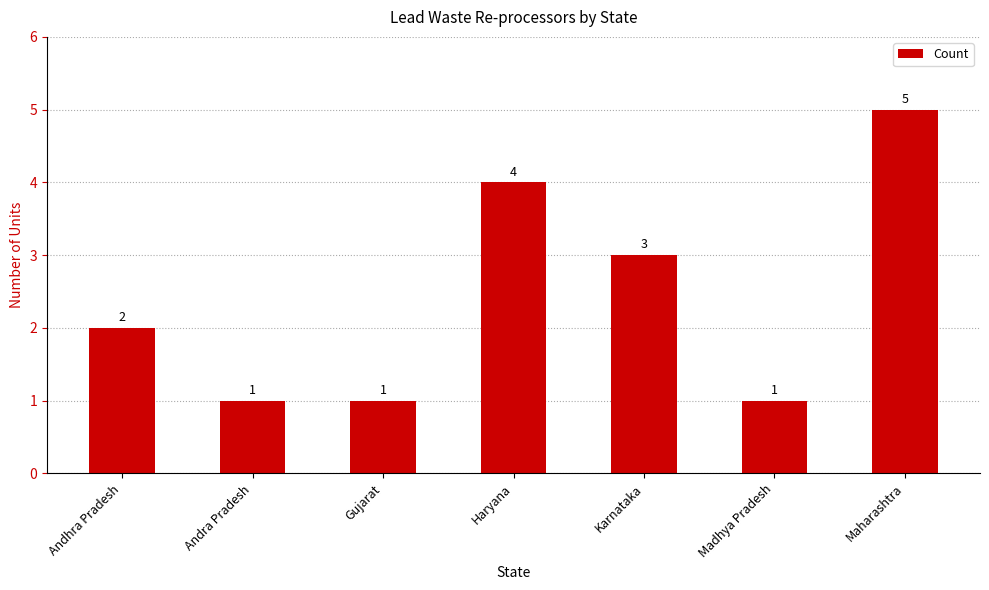

The chart shows a value of 2 at Maharashtra. True or false?

False